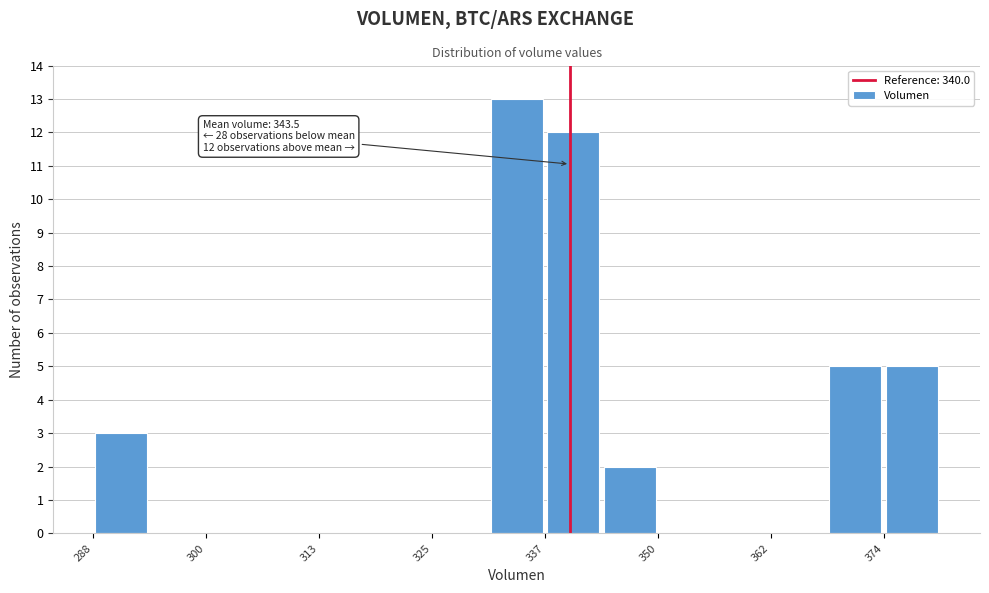

Around what value on the x-axis is the tallest bar? Give the approximate position of its centre, as read against the axis.

334